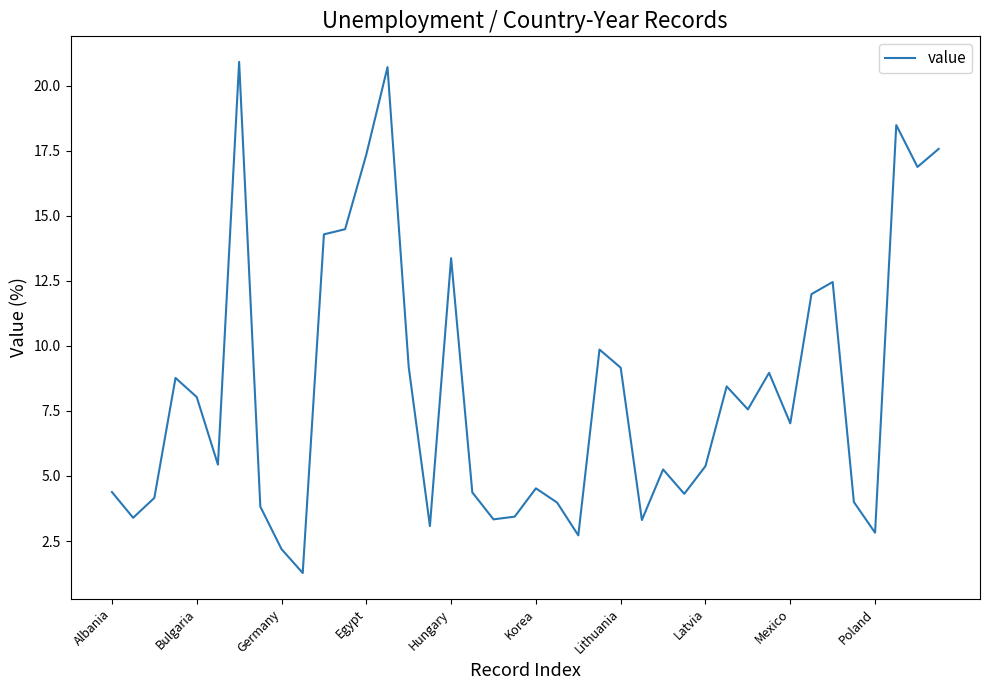

What is the difference between the maximum and minimum values?

19.6